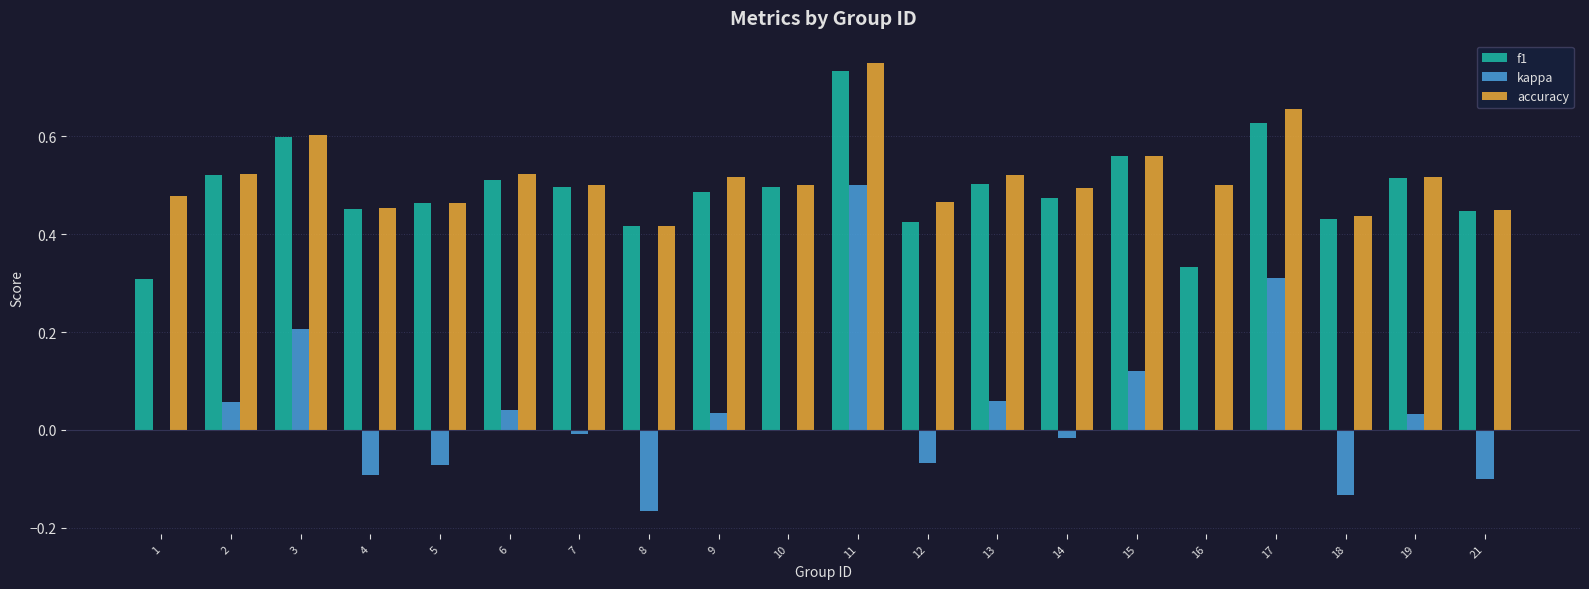

Which category has the highest value in the f1 series?

11